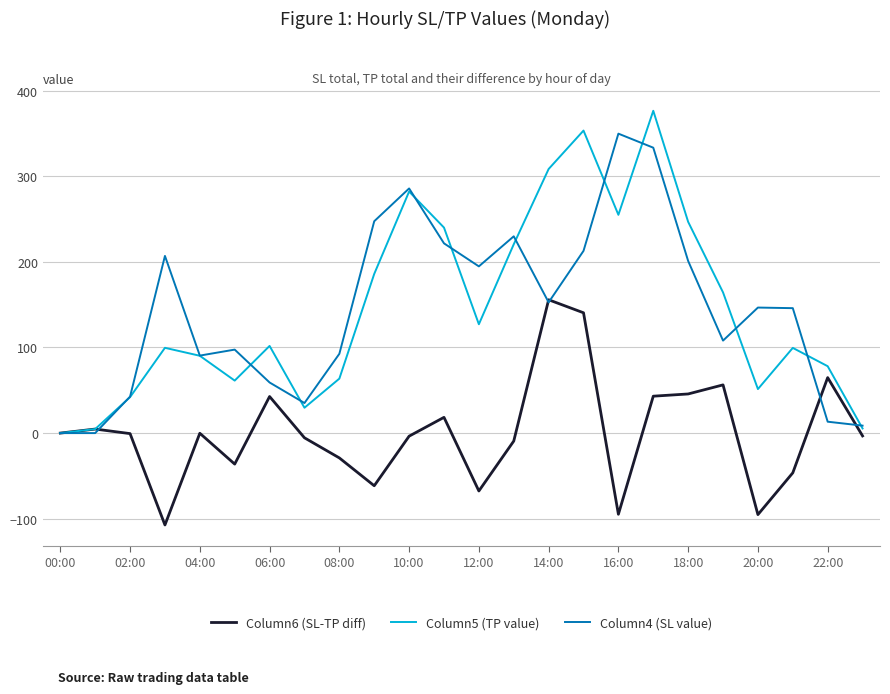

What is the greatest value displayed?

376.4